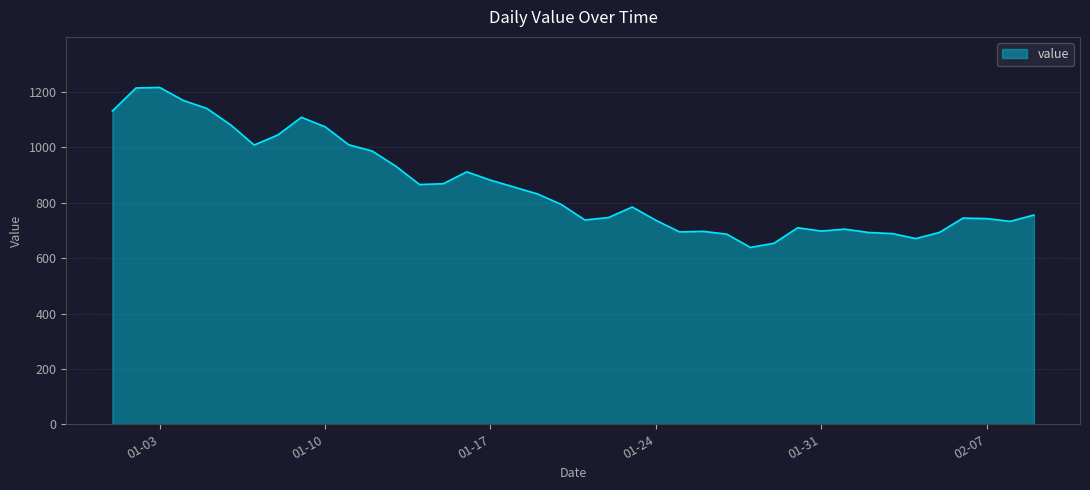

What is the difference between the maximum and minimum values?

578